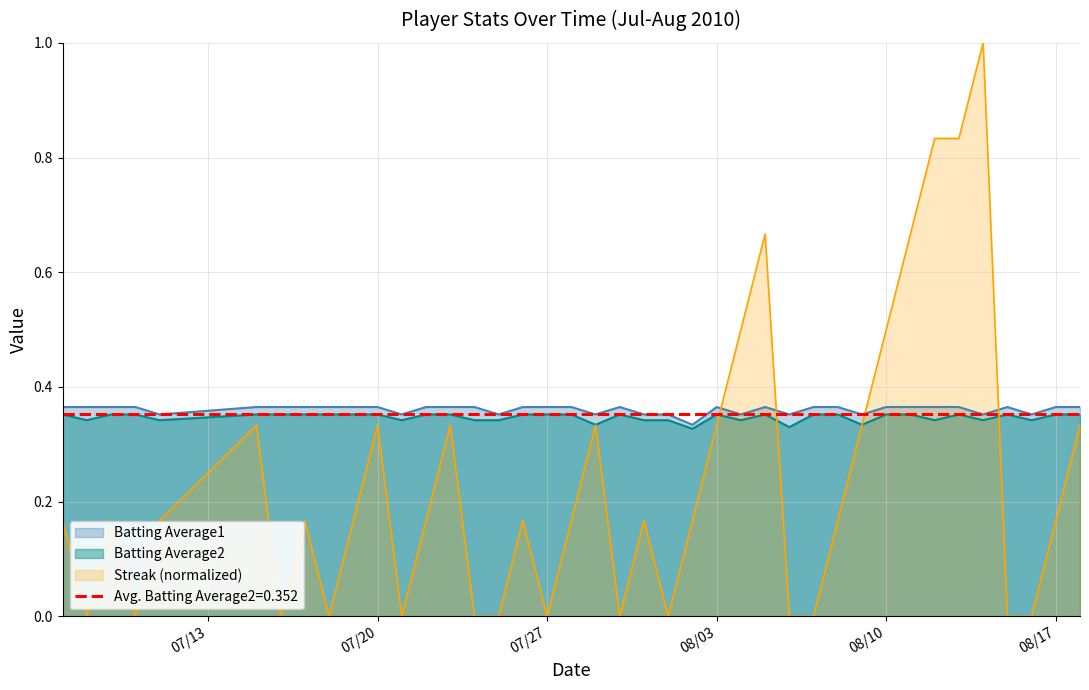

At how many categories does at least one series exceed 0?

40